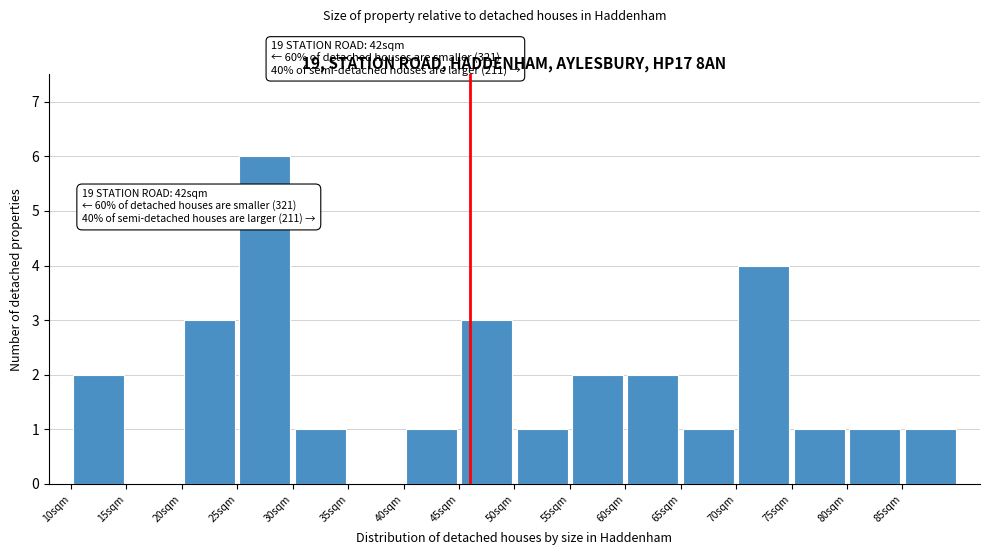

Over which range of the x-axis is the bar tallest?

25 to 30